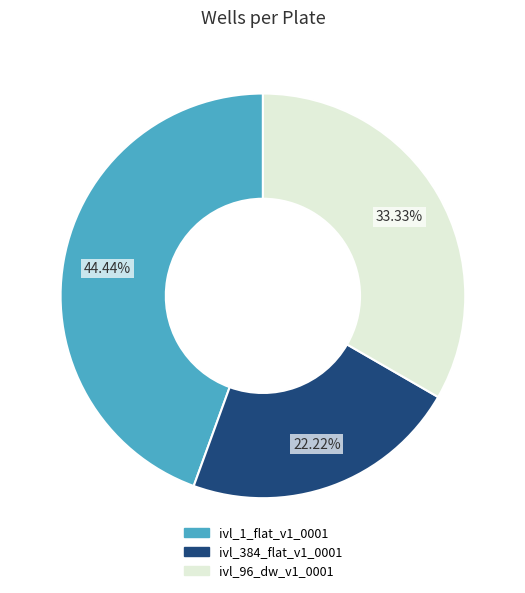

To the nearest percent, what is the difference between the ivl_384_flat_v1_0001 and ivl_96_dw_v1_0001 slice percentages?

11%